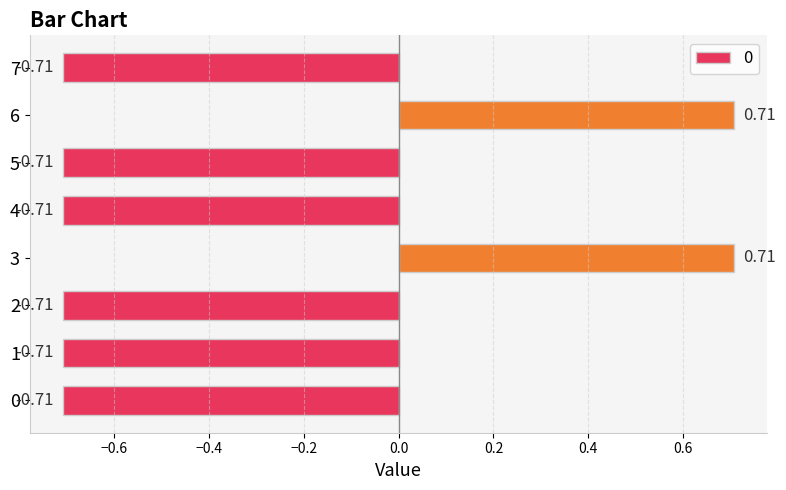

Count the values in the range 0 to 1.

2